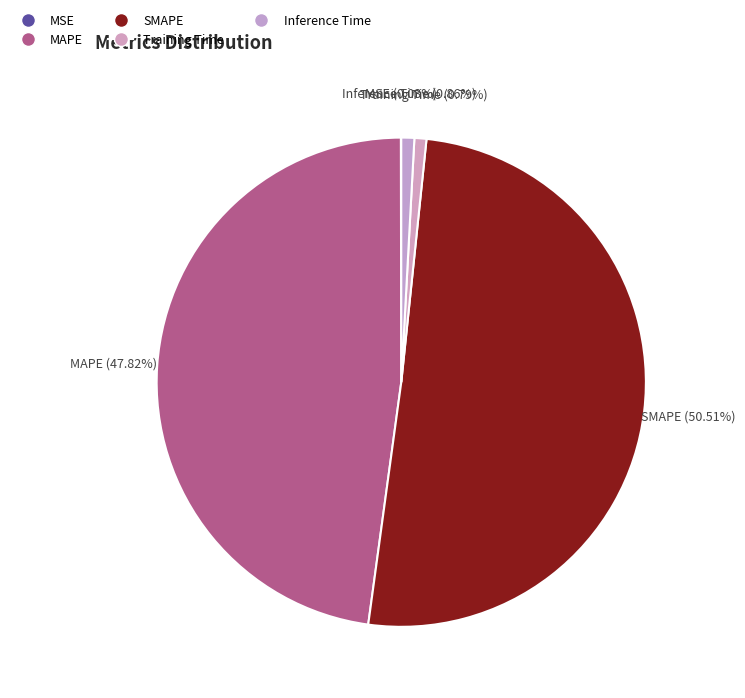

What is the total percentage of SMAPE and Inference Time?

51.4%